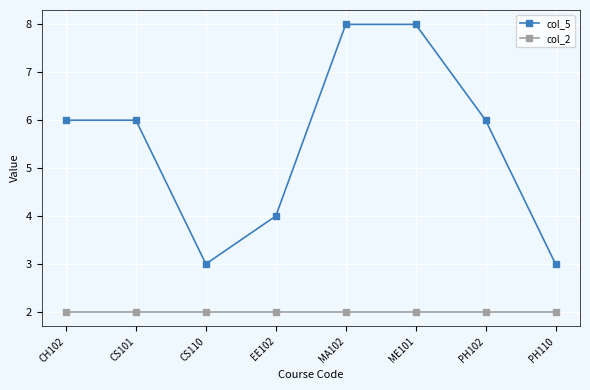

Which series has the largest range (max minus min)?

col_5